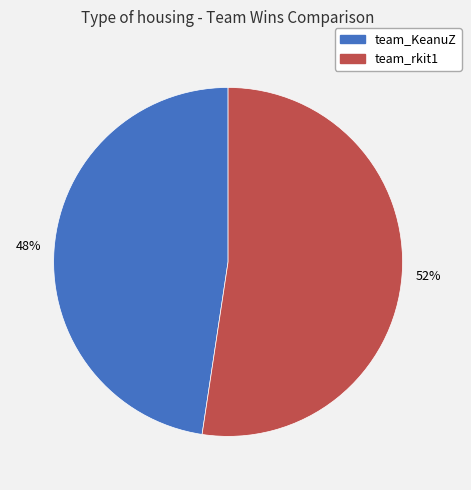

To the nearest percent, what is the average slice percentage?

50%